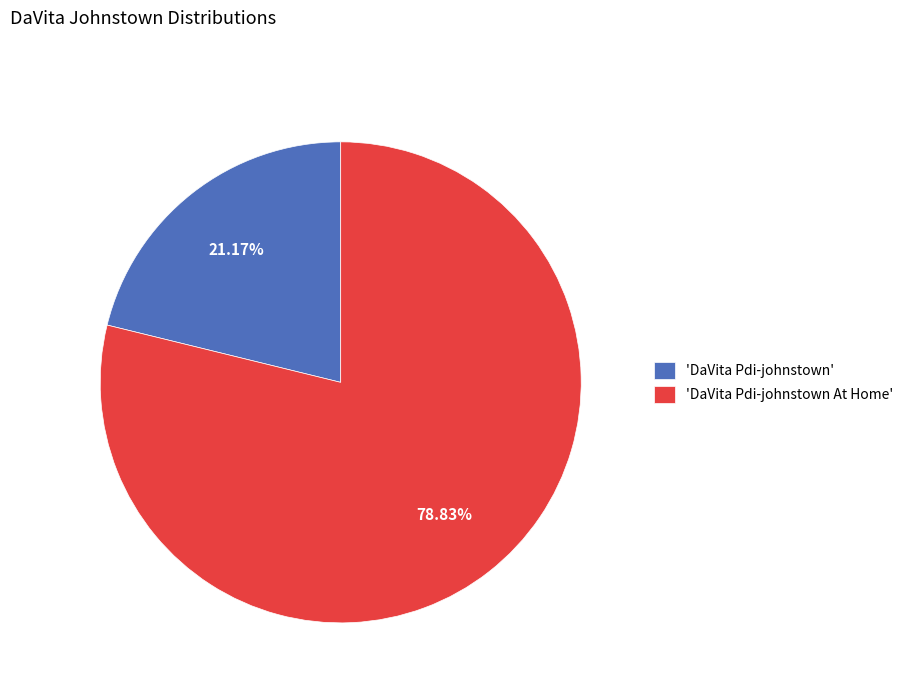

How many slices are in this pie chart?

2